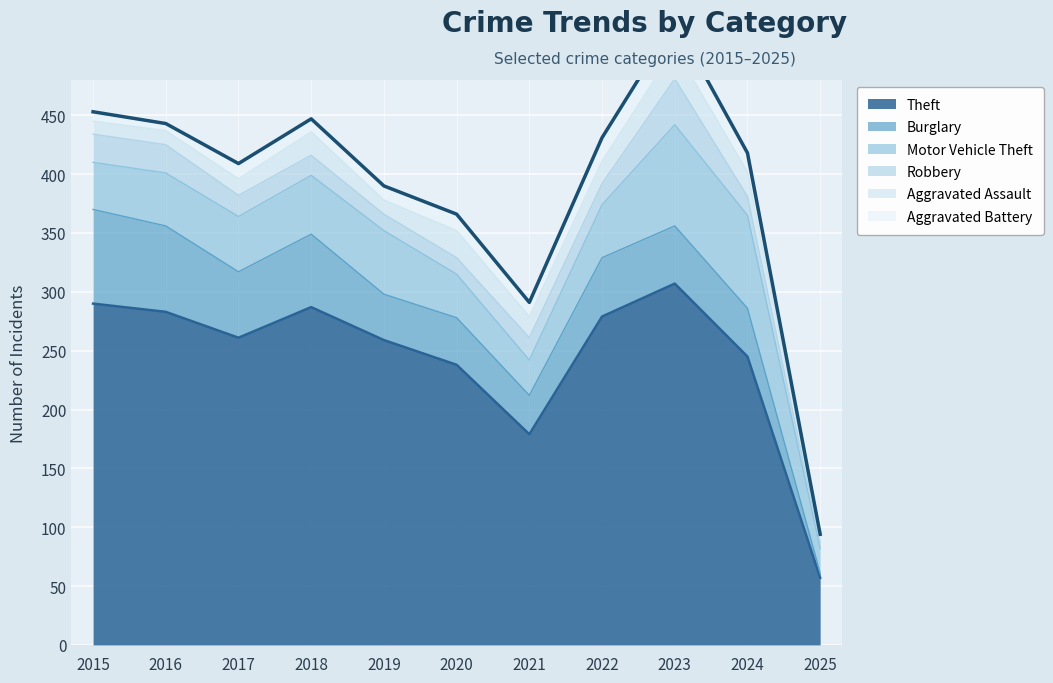

What is the maximum value for Motor Vehicle Theft?

86